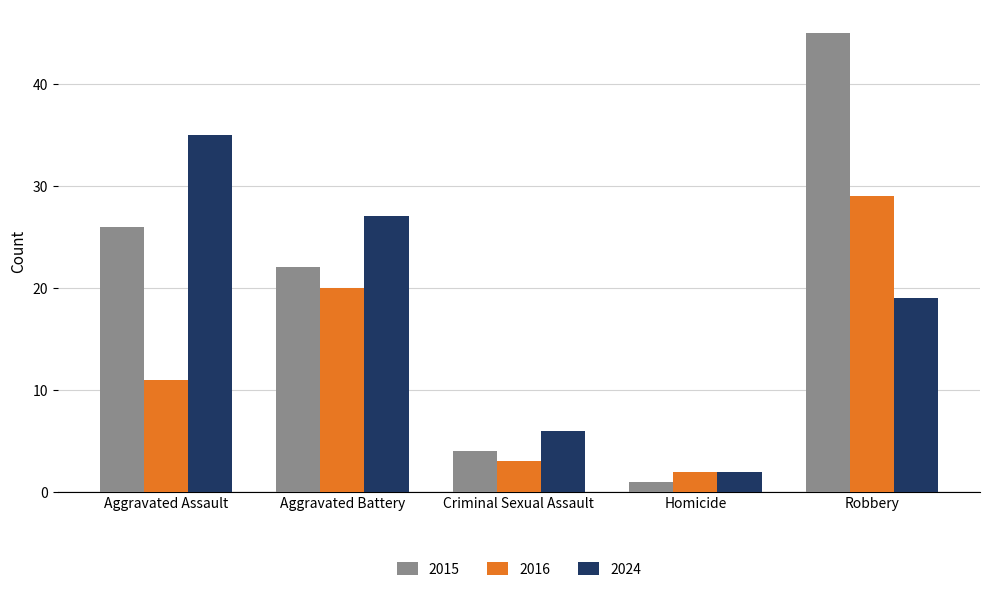

Which category has the lowest value in the 2016 series?

Homicide